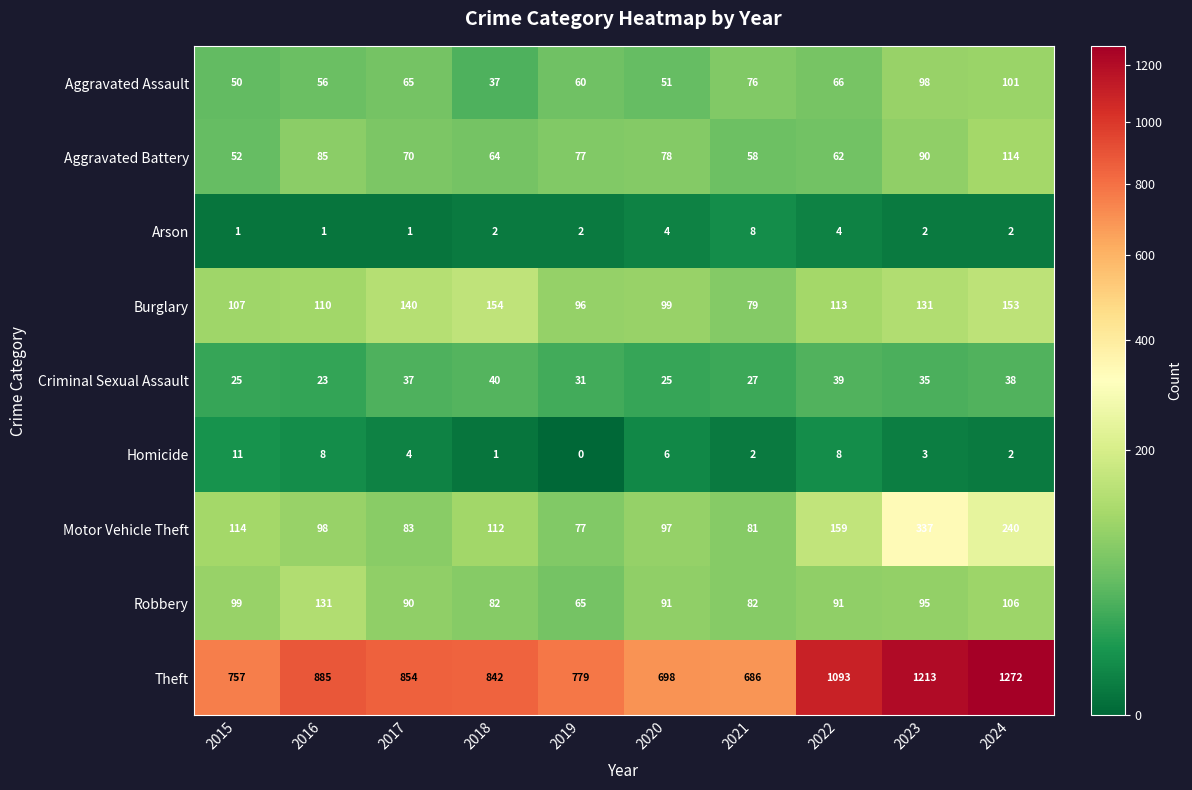

The value of Homicide at 2018 is 1. True or false?

True